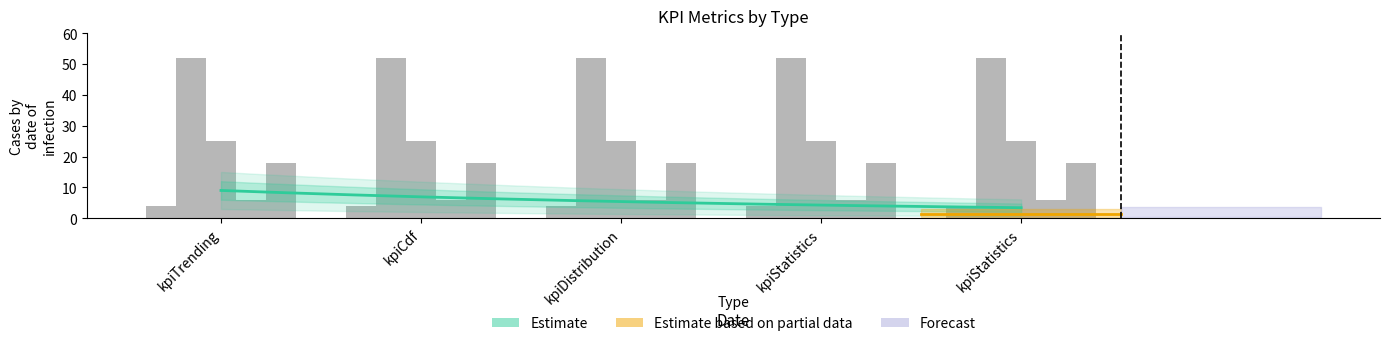

What is the spread (max minus min) of values at kpiCdf?

48